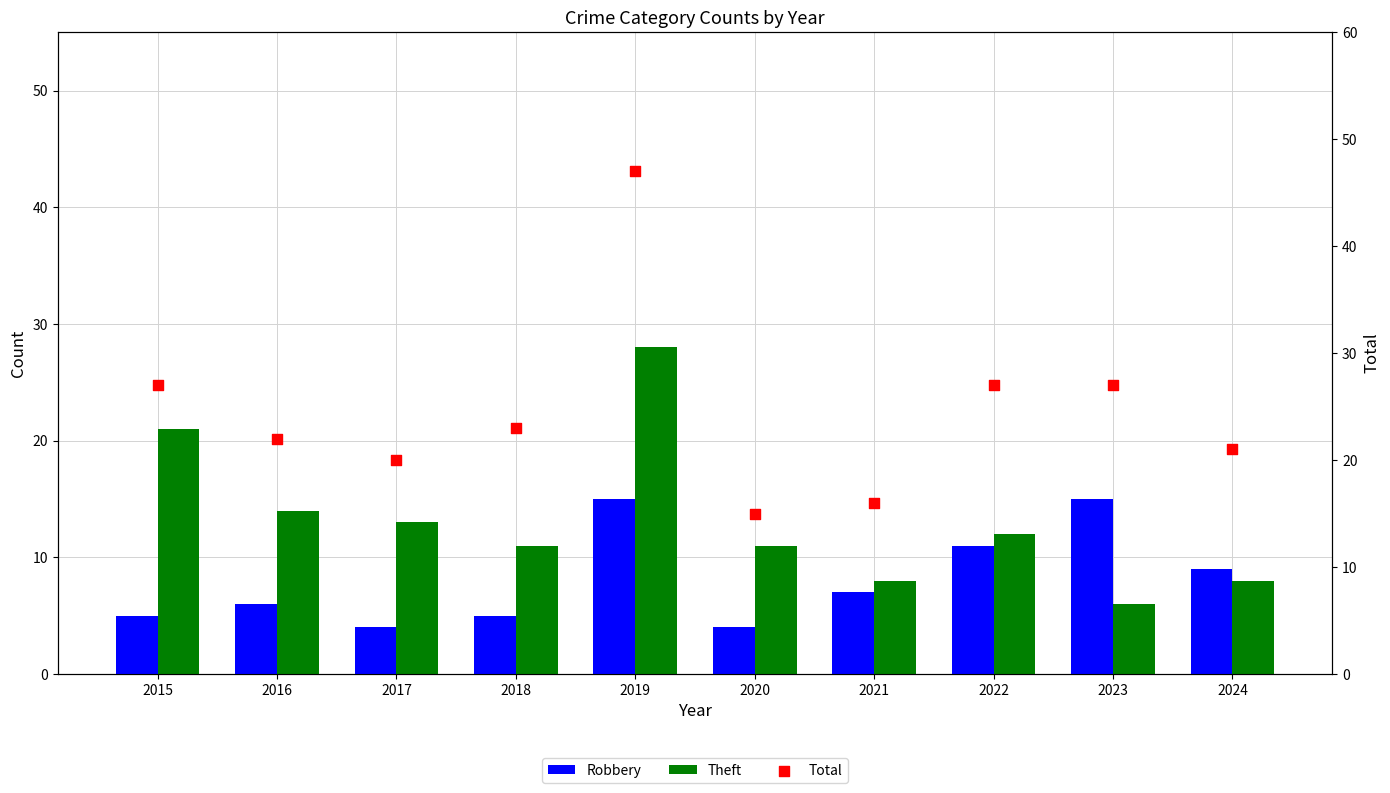

Which series has the largest total across all categories?

Total